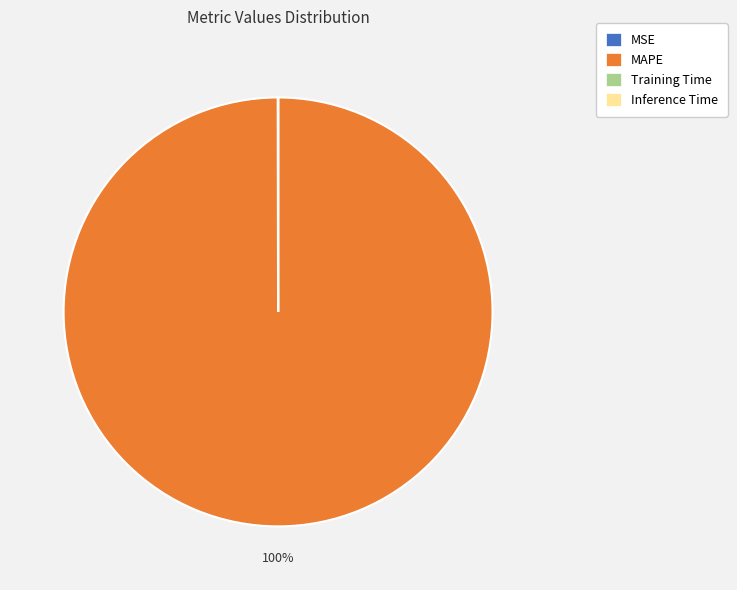

Which slice is the largest?

MAPE